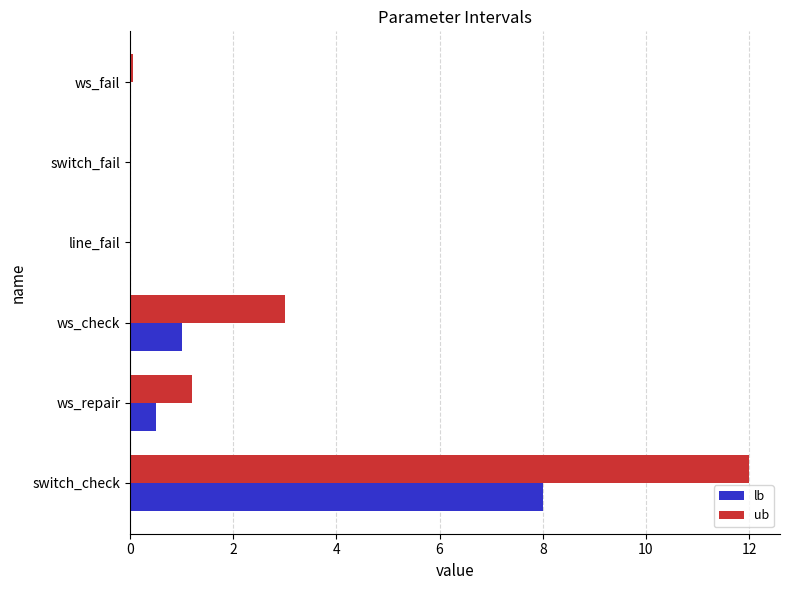

What is the sum of all lb values?

9.5